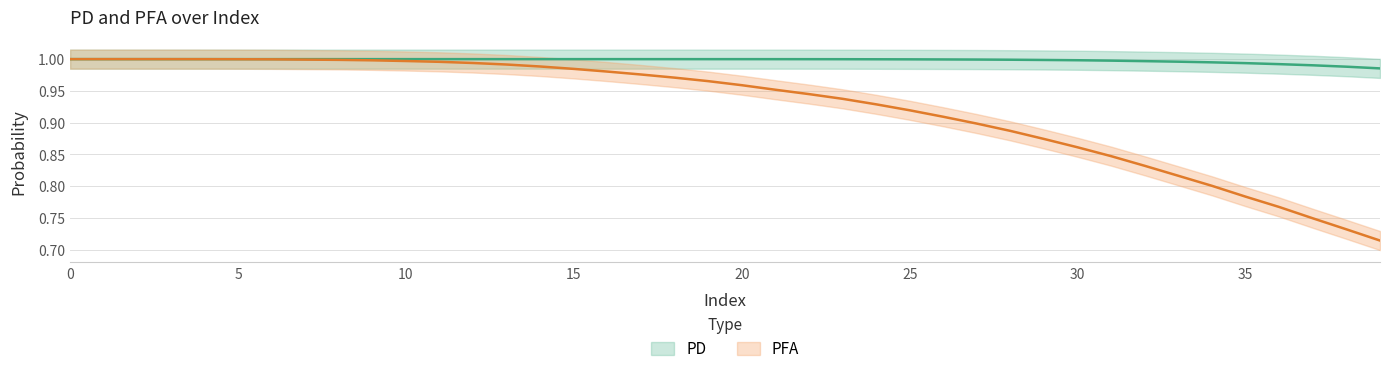

True or false: PFA and PD intersect in this chart.

False